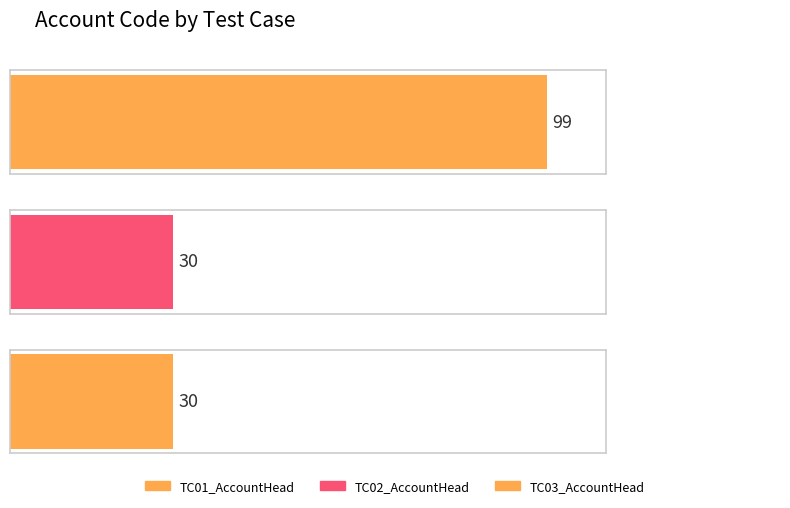

What is the label of the 1st bar from the right?

TC03_AccountHead